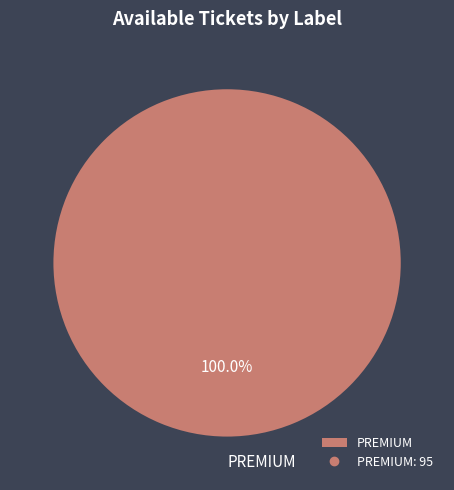

What percentage is the PREMIUM slice, to the nearest percent?

100%